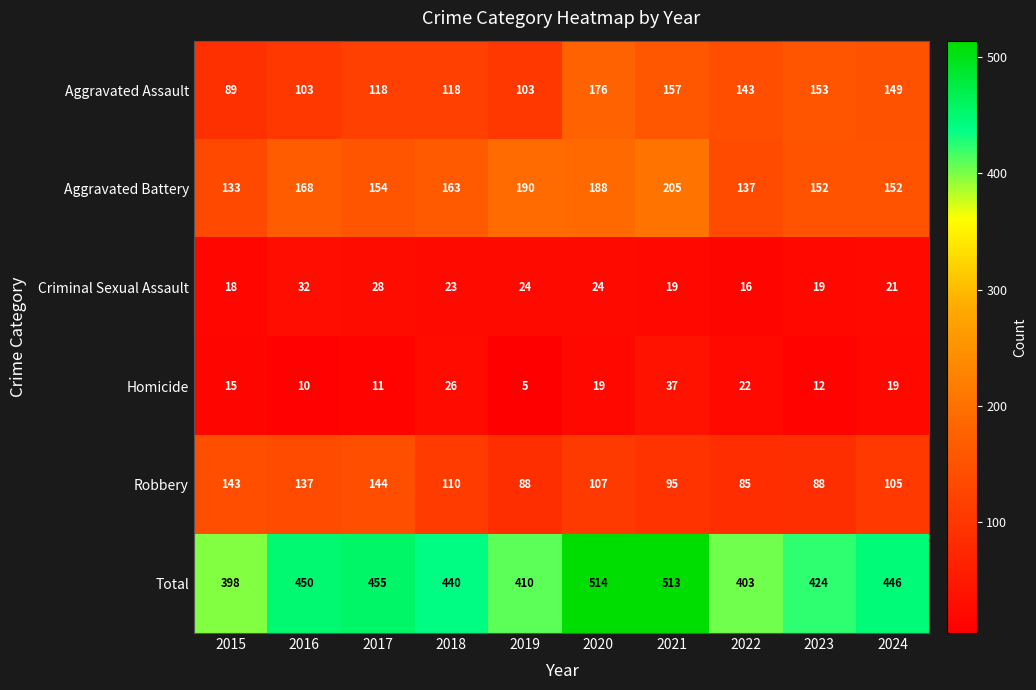

At how many categories does at least one series exceed 54?

10